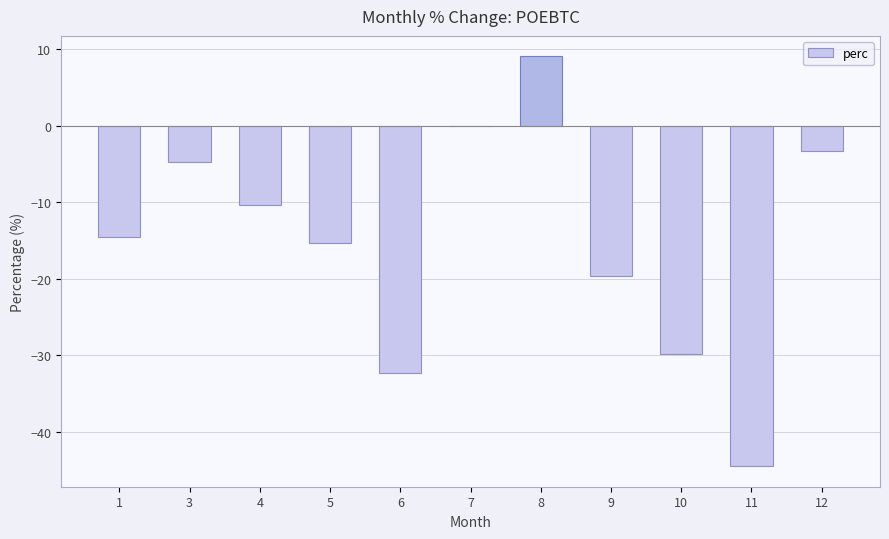

The value at 7 is -20.9. True or false?

False